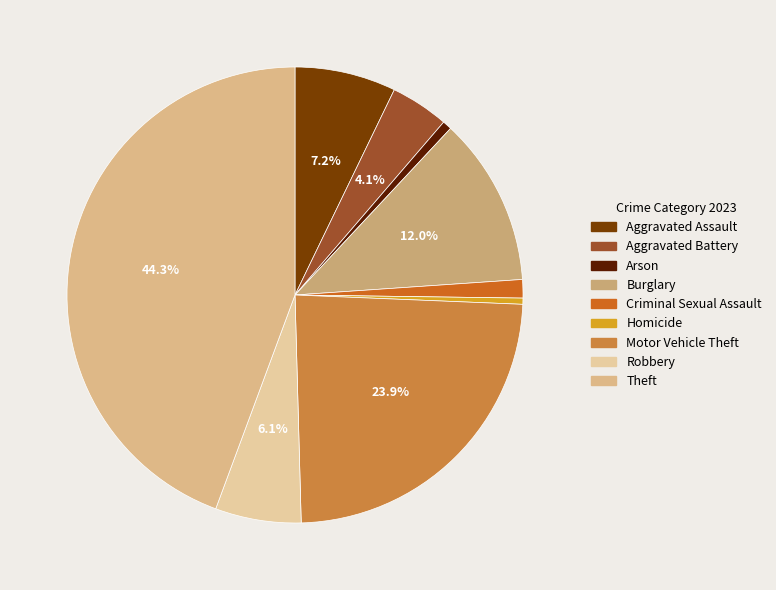

How many segments does this pie chart have?

9